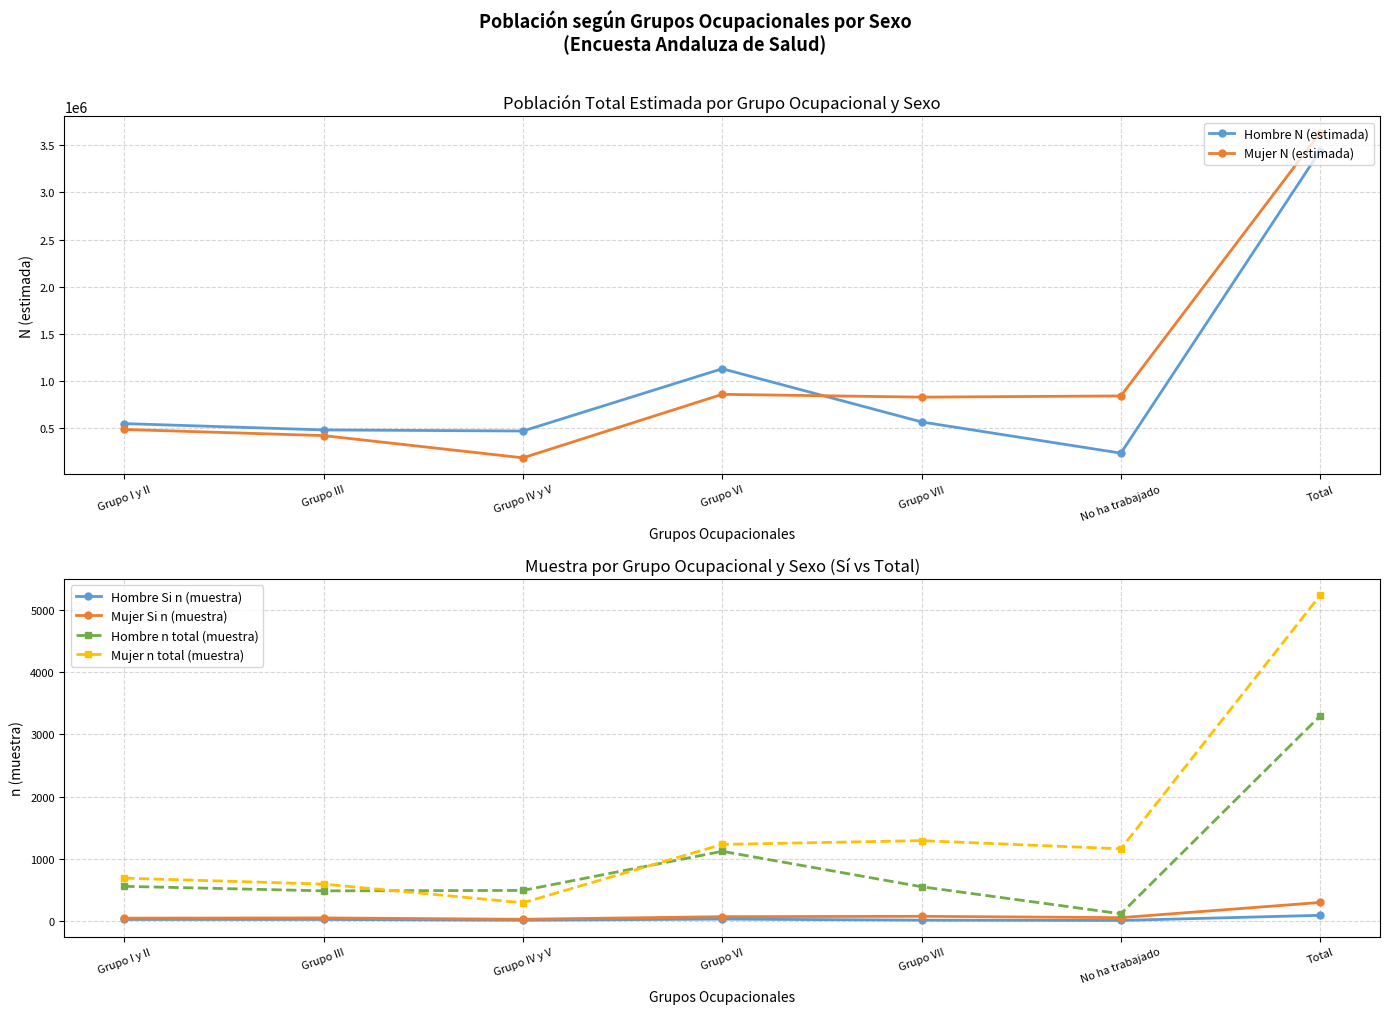

What is the value of the Hombre N (estimada) point at the 3rd from the left?

471612